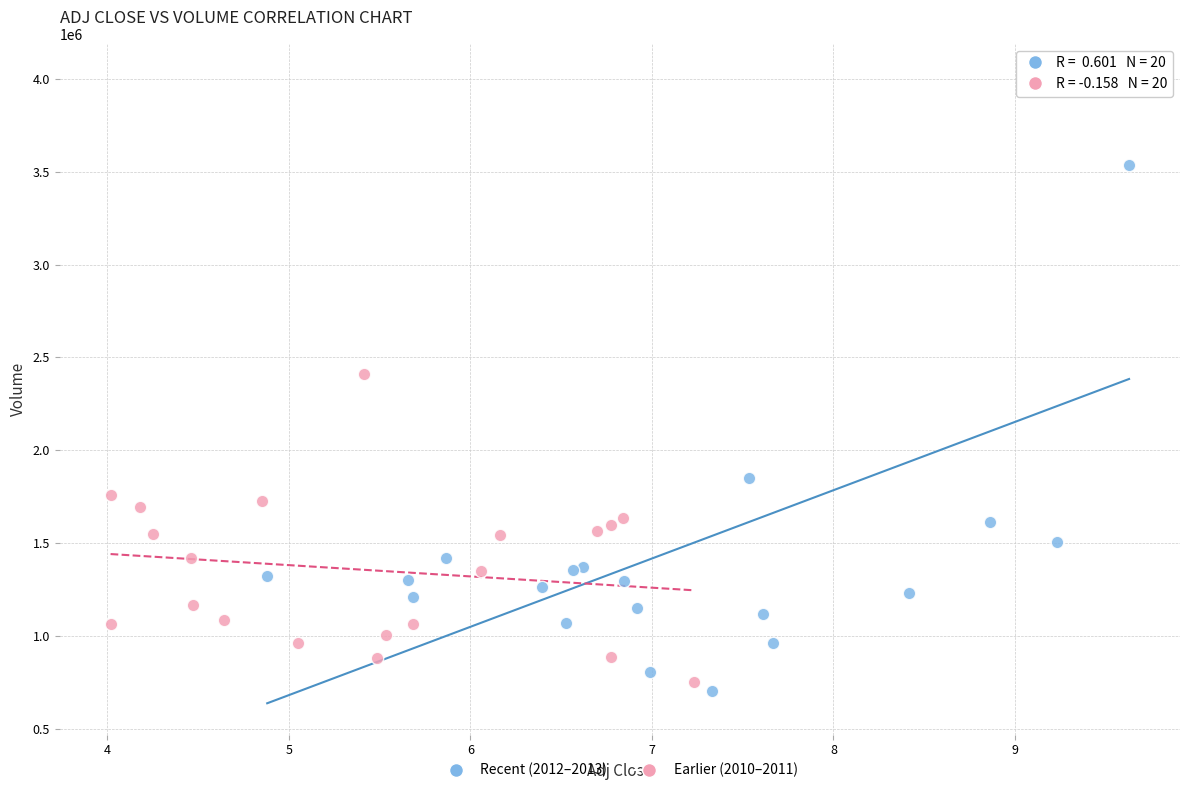

Which series reaches the maximum Y coordinate?

Recent (2012–2013)